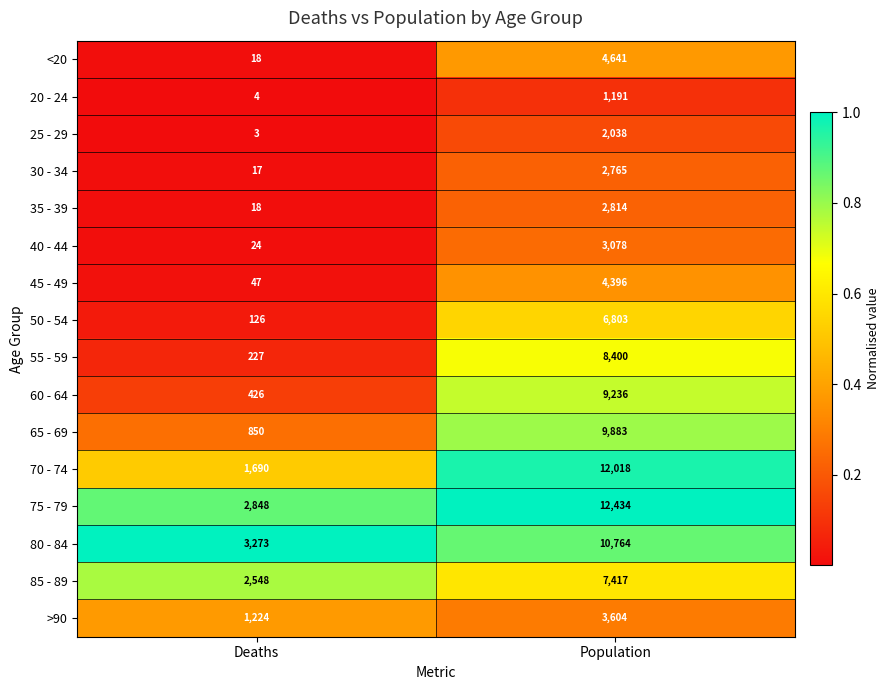

Which series has the largest total across all categories?

75 - 79